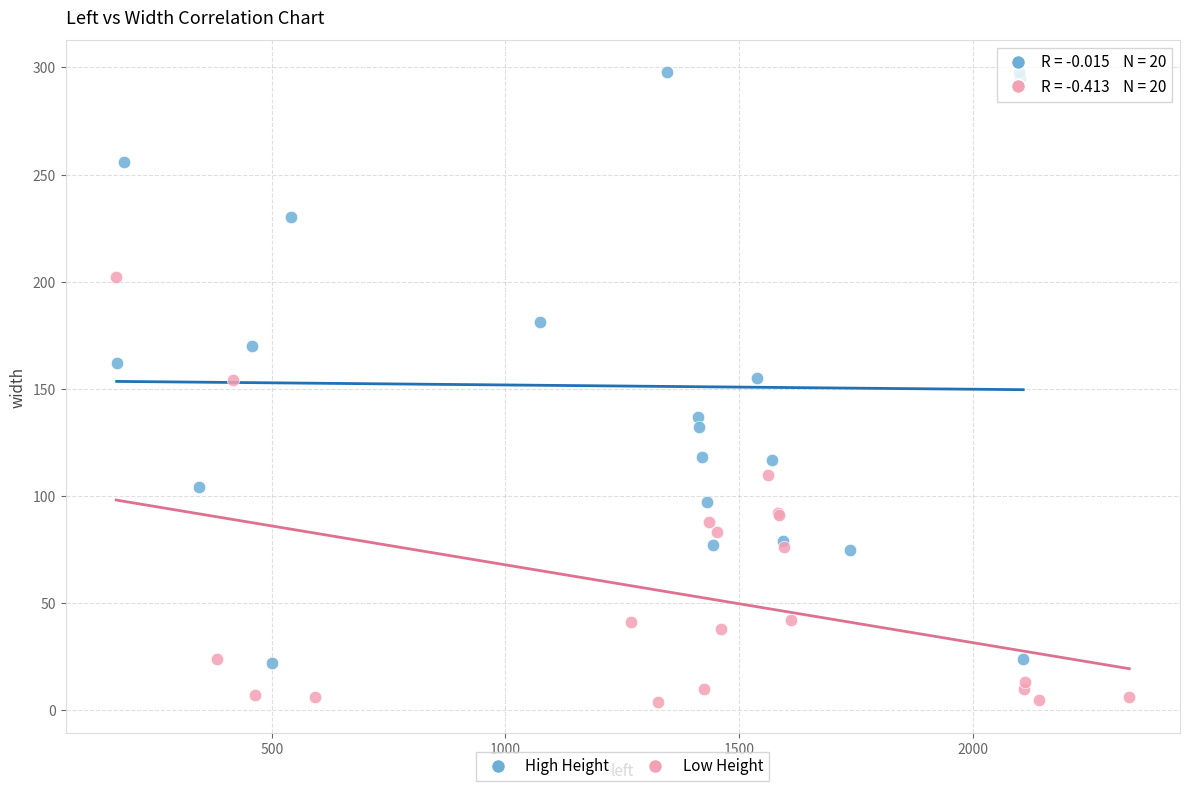

What are all the series names shown in the legend?

High Height, Low Height